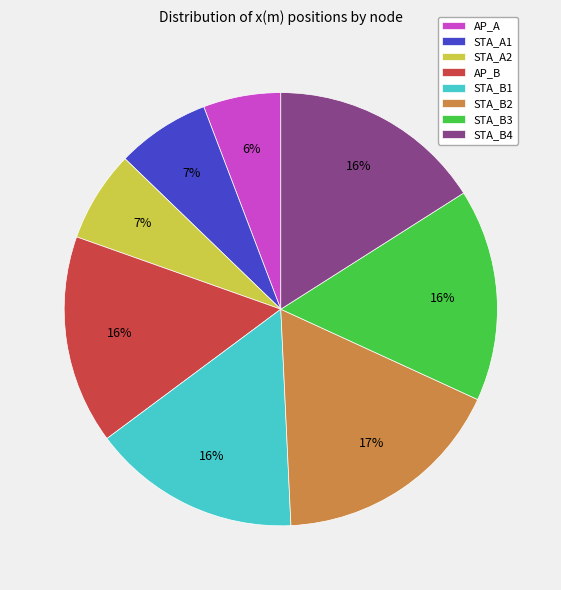

The STA_B4 slice represents 31% of the pie. True or false?

False